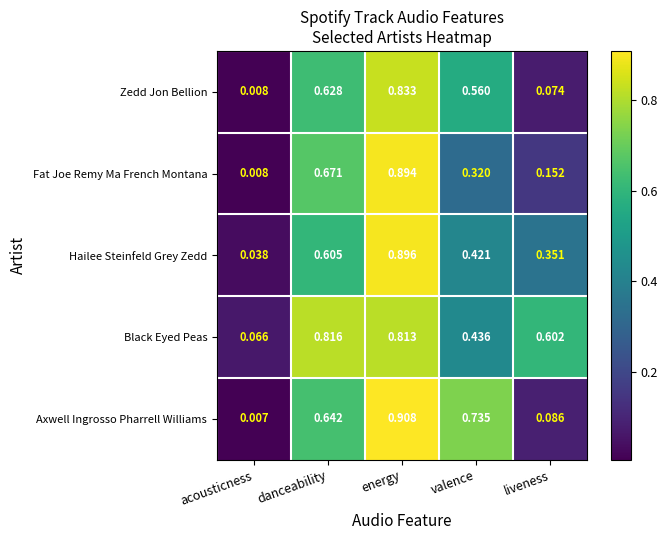

Which series has the widest spread of values?

Axwell Ingrosso Pharrell Williams